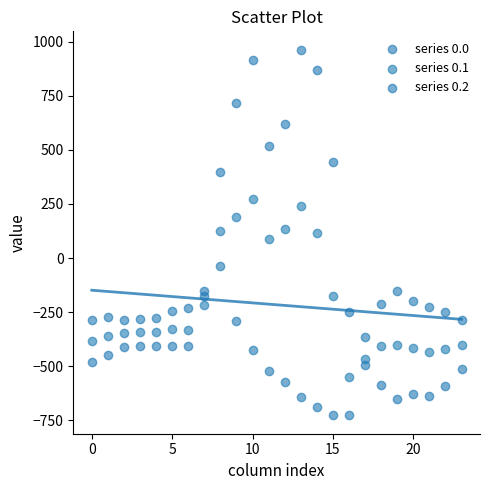

Which series reaches the minimum Y coordinate?

series 0.2